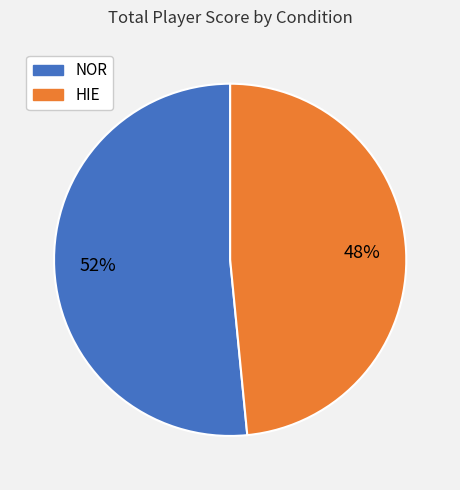

Approximately how many times larger is the value at HIE compared to NOR?

0.9